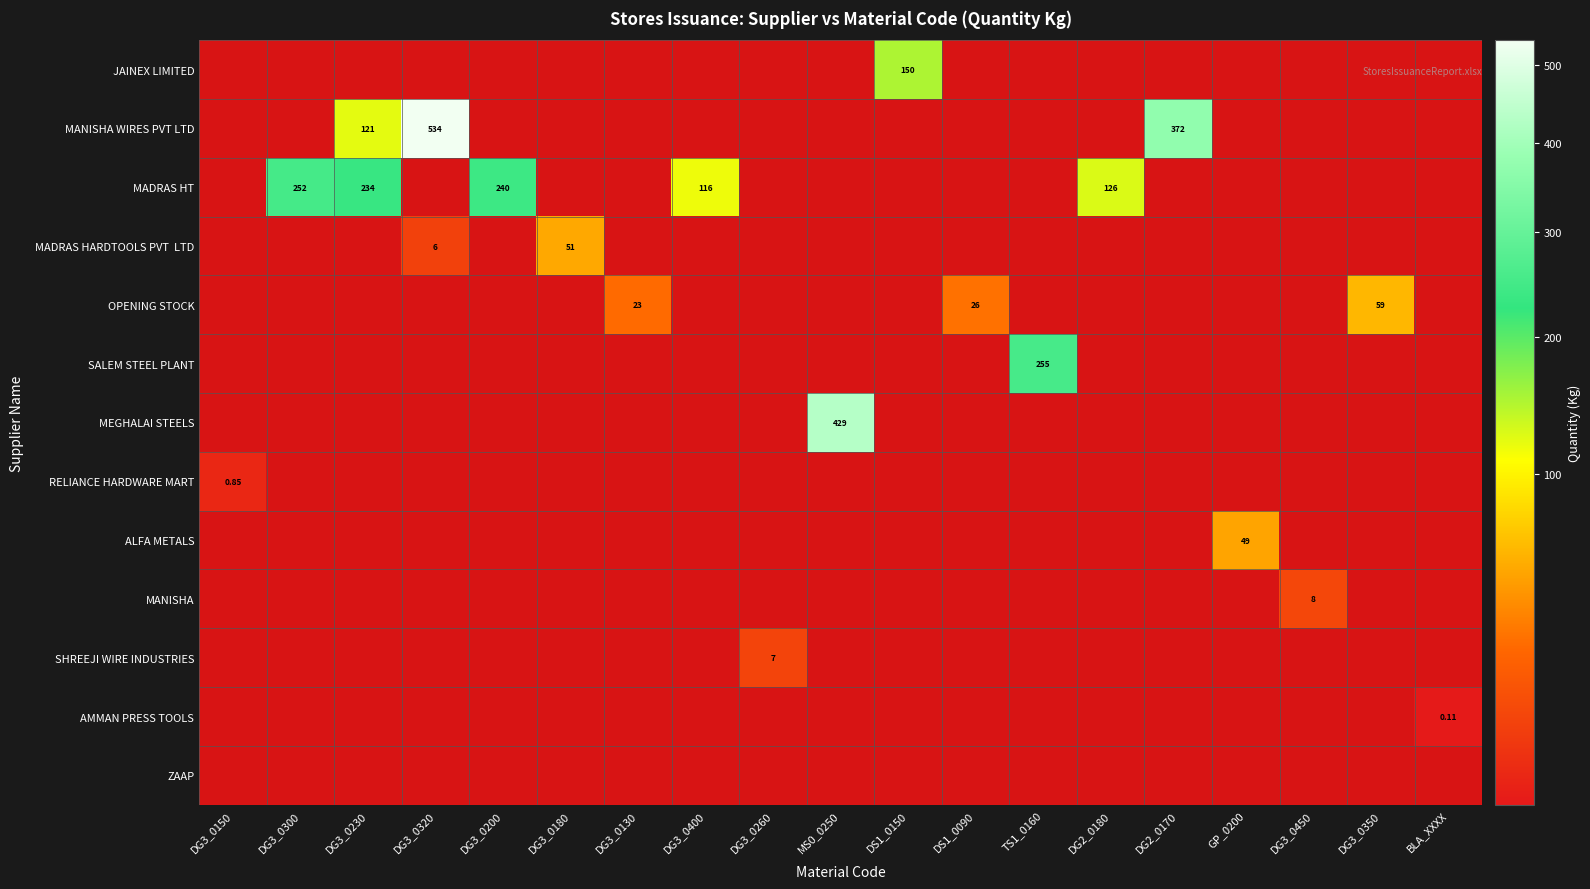

At how many categories does at least one series exceed 445?

1